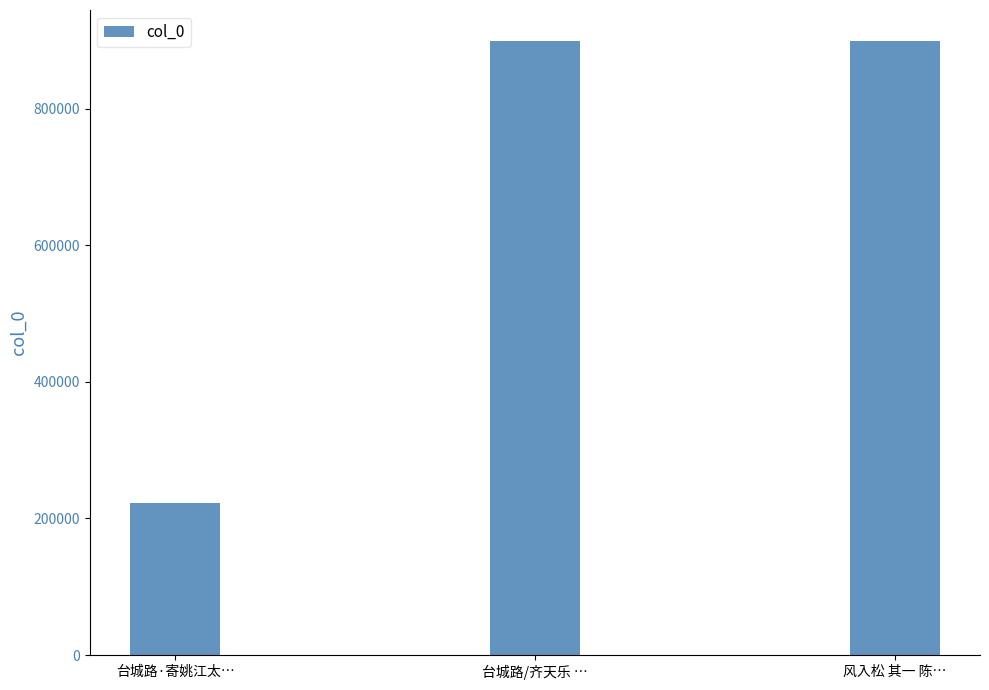

True or false: the data shows 1412299 at 台城路/齐天乐 ….

False